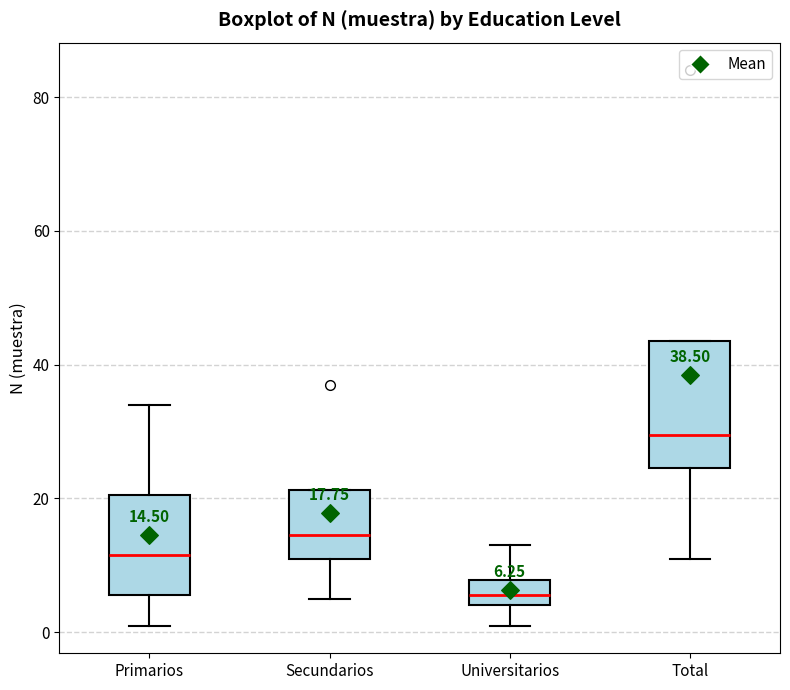

Which box's median line is the highest?

Total